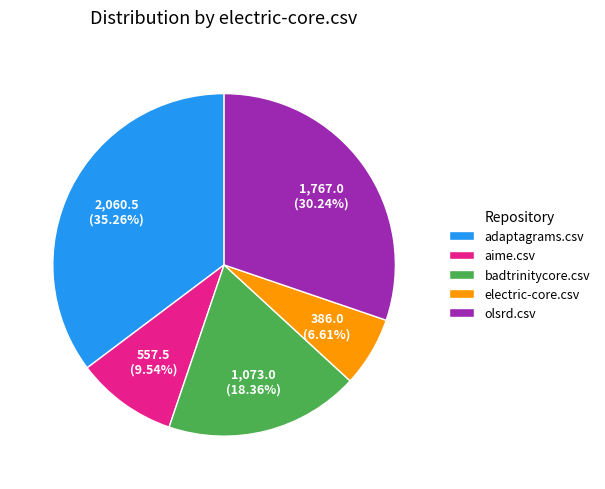

What is the ratio of the value at aime.csv to the value at olsrd.csv?

0.3